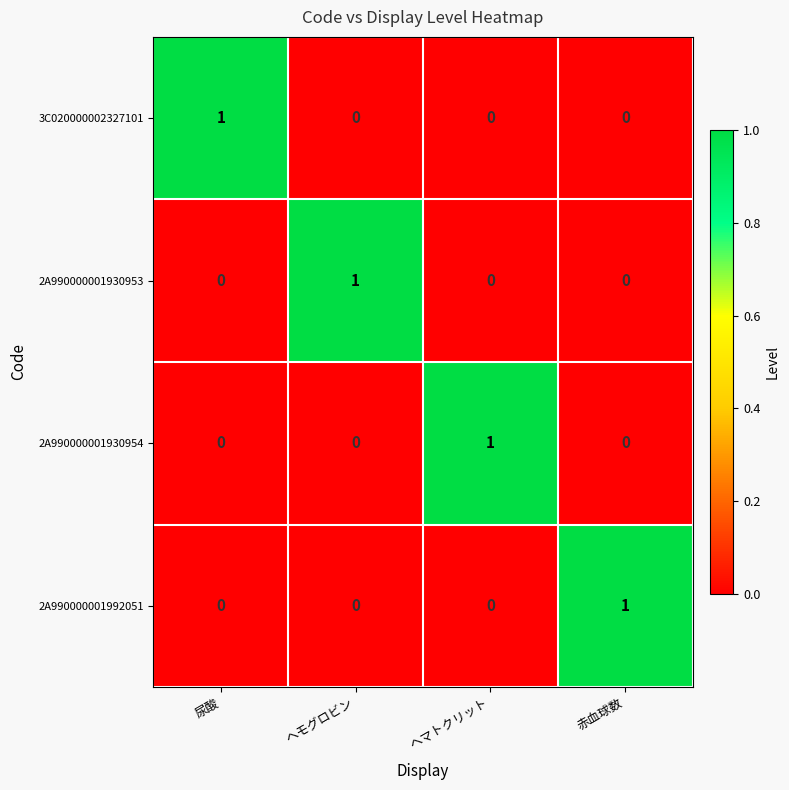

The 3C020000002327101 series shows 0 at ヘモグロビン. True or false?

True